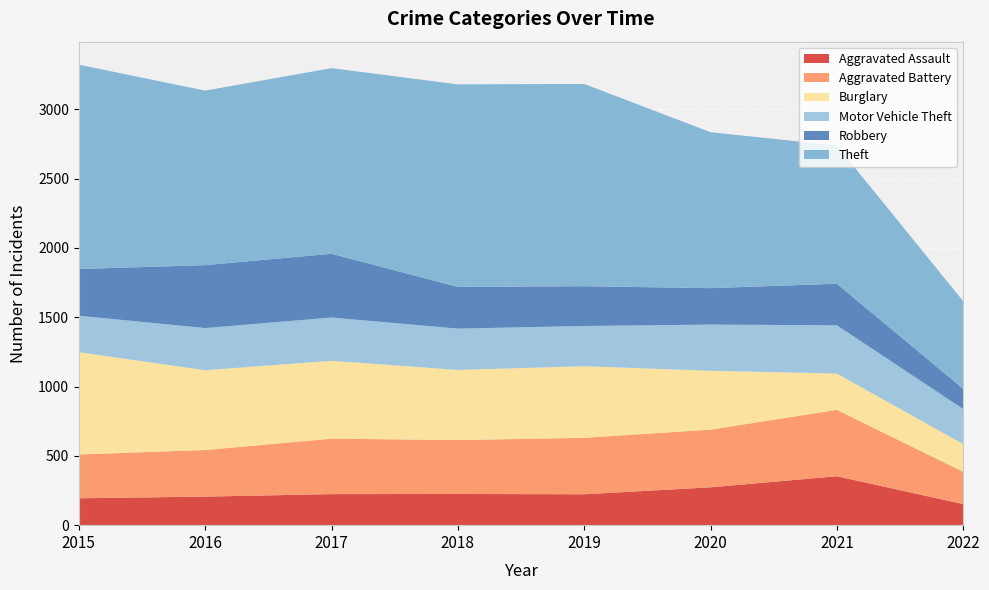

Reading right to left, list all the values displayed in this chart.

Aggravated Assault: 152	353	273	223	225	224	206	194
Aggravated Battery: 233	479	416	407	389	400	336	316
Burglary: 200	262	425	517	506	562	576	738
Motor Vehicle Theft: 253	348	333	290	298	312	304	263
Robbery: 146	300	263	287	301	460	454	337
Theft: 632	997	1125	1459	1461	1339	1259	1474